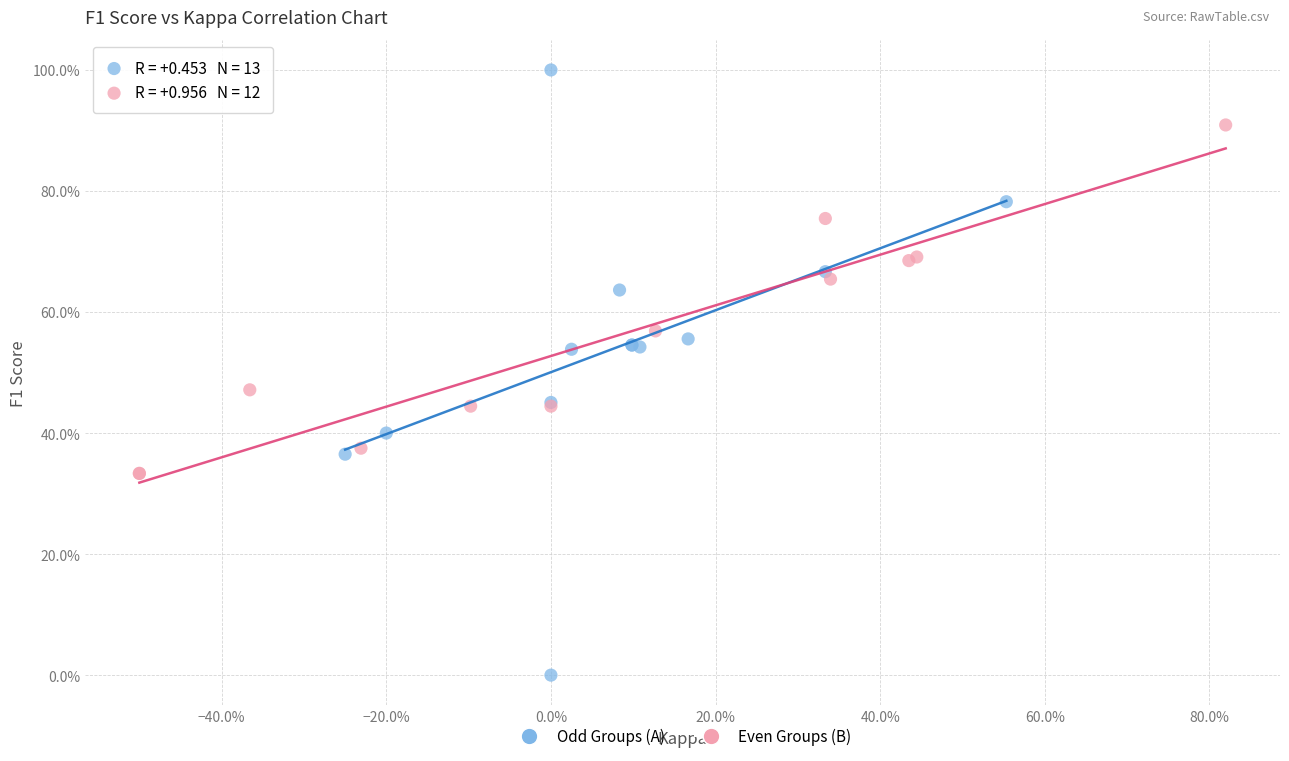

What are all the series names shown in the legend?

Odd Groups (A), Even Groups (B)